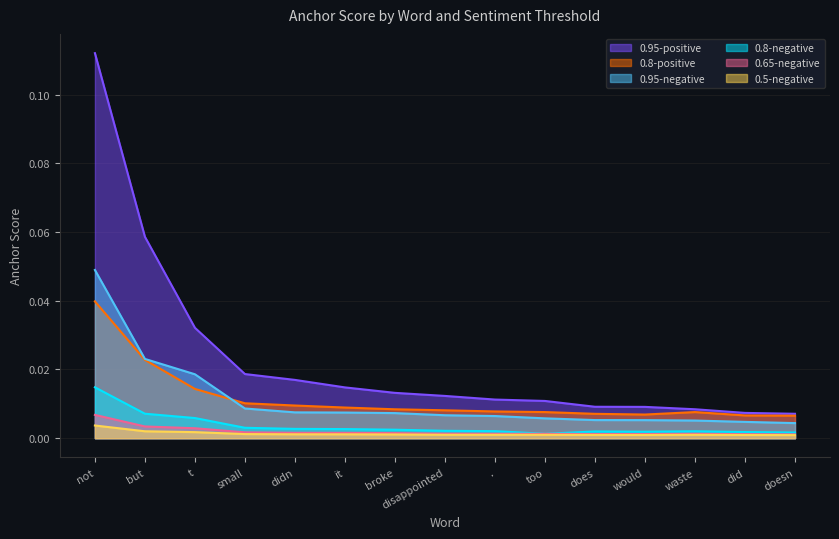

Which series has the widest spread of values?

0.95-positive